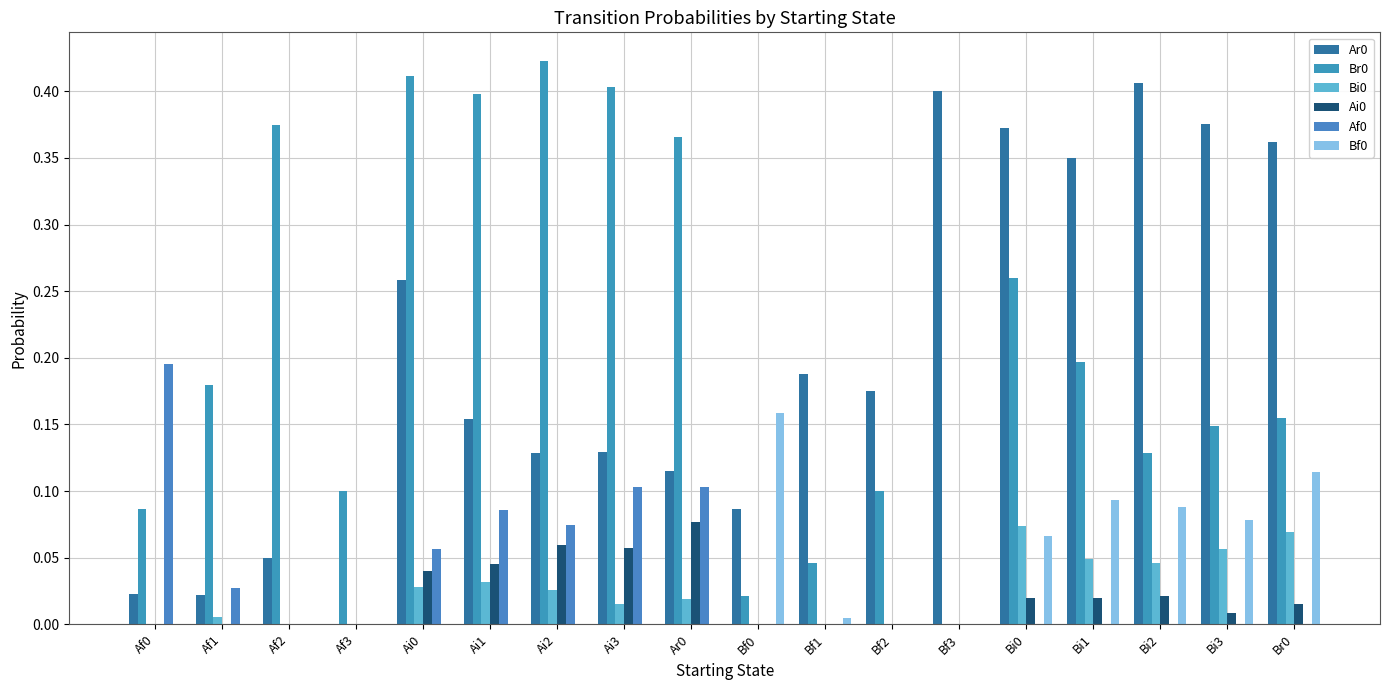

What is the sum of the Ar0 values at Bf2 and Ai2?

0.3